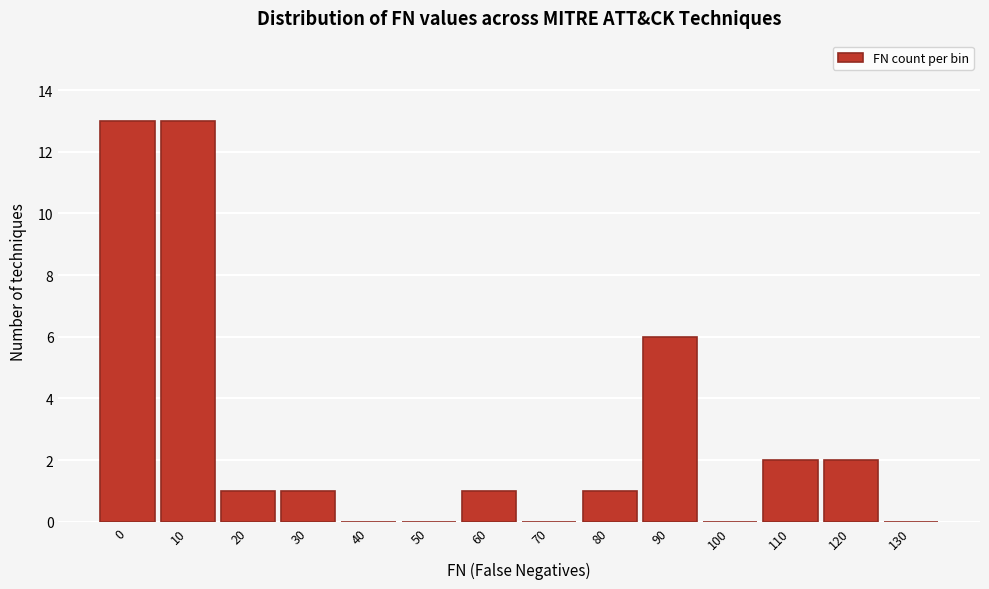

Reading left to right, what are all the values shown in this chart?

0=13	10=13	20=1	30=1	40=0	50=0	60=1	70=0	80=1	90=6	100=0	110=2	120=2	130=0